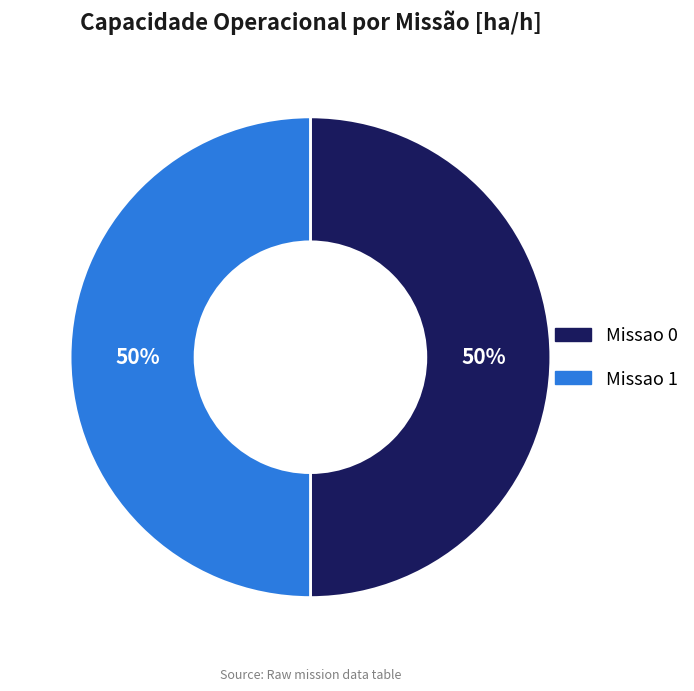

Approximately how many times larger is the value at Missao 1 compared to Missao 0?

1.0